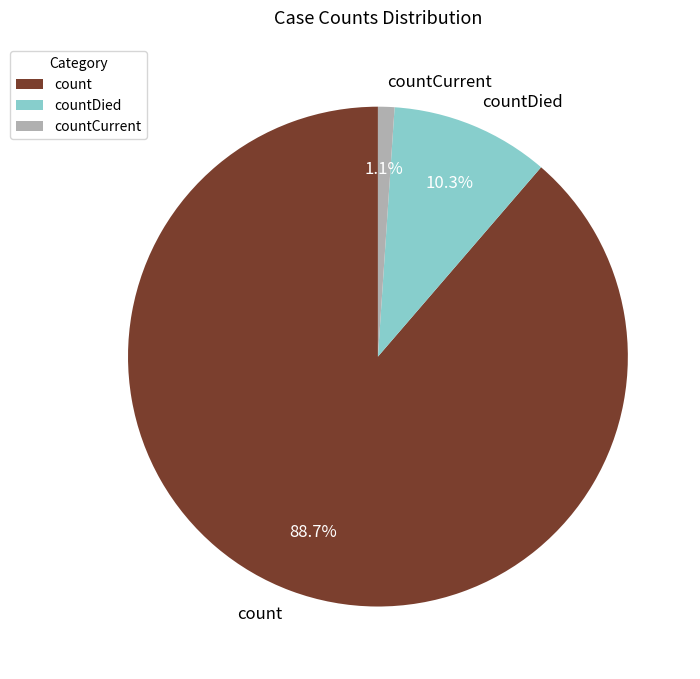

Between countDied and countCurrent, which is larger?

countDied